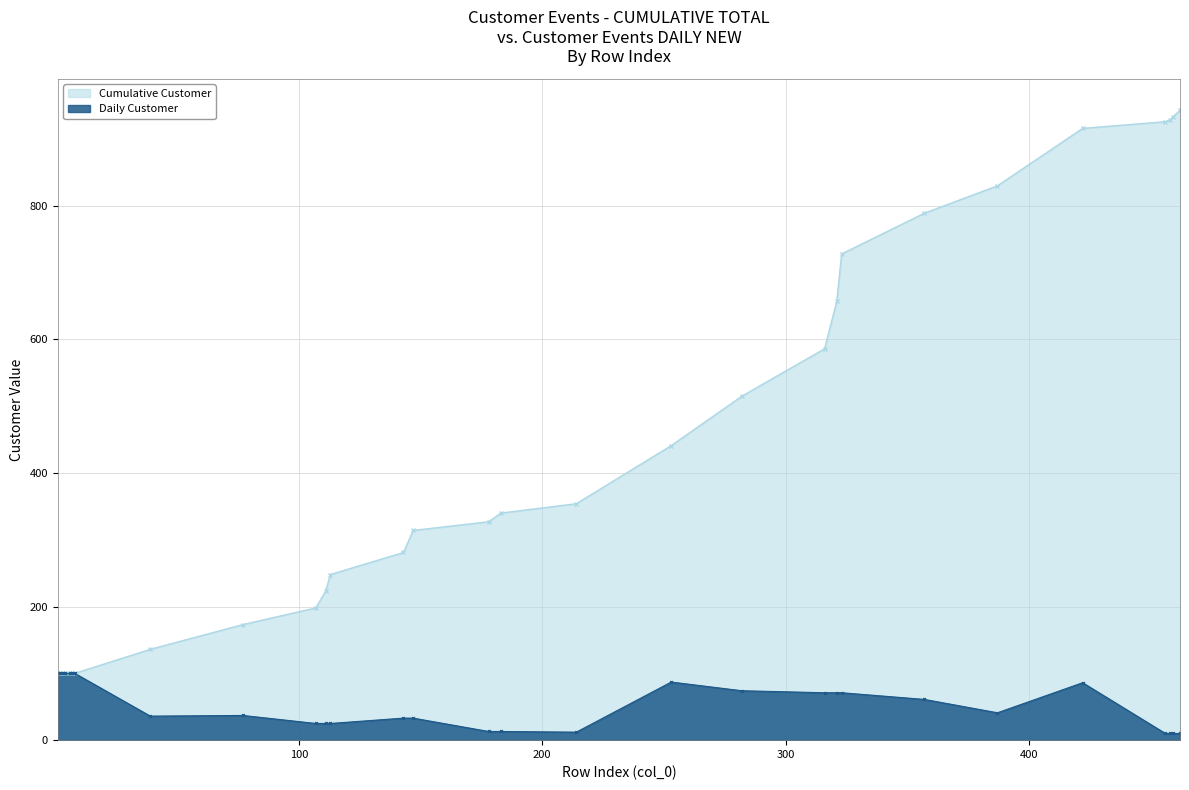

How many lines are shown in the chart?

2